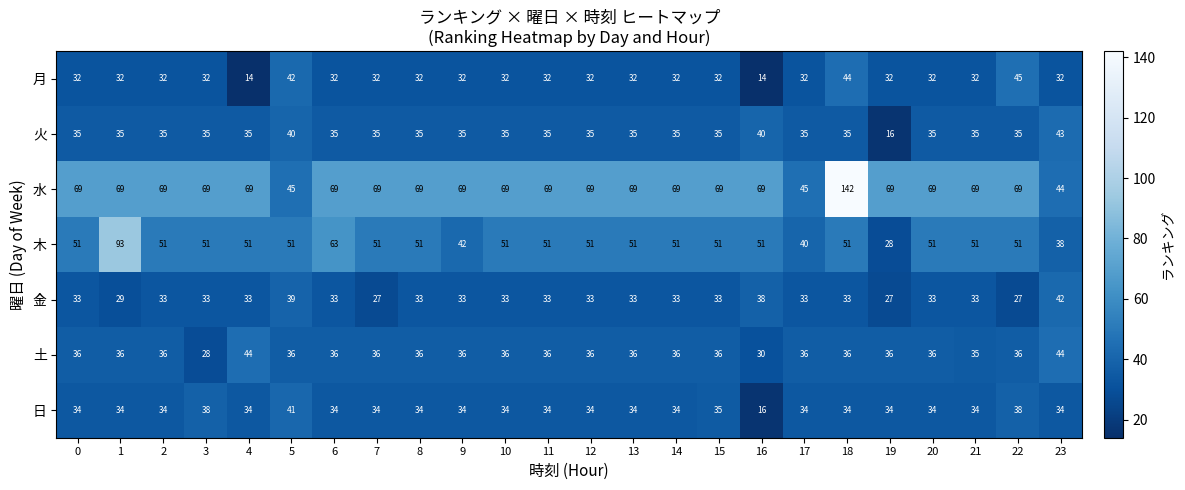

List the series in order of their peak value, highest first.

水, 木, 月, 土, 火, 金, 日